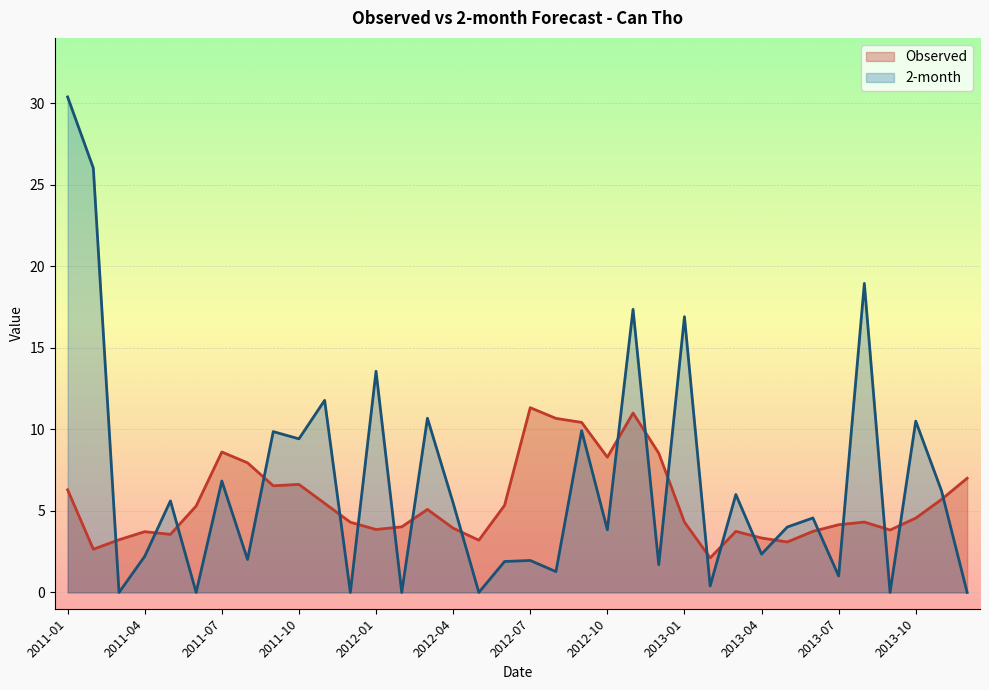

In Observed, how many points are higher than both neighbors (excluding endpoints)?

8